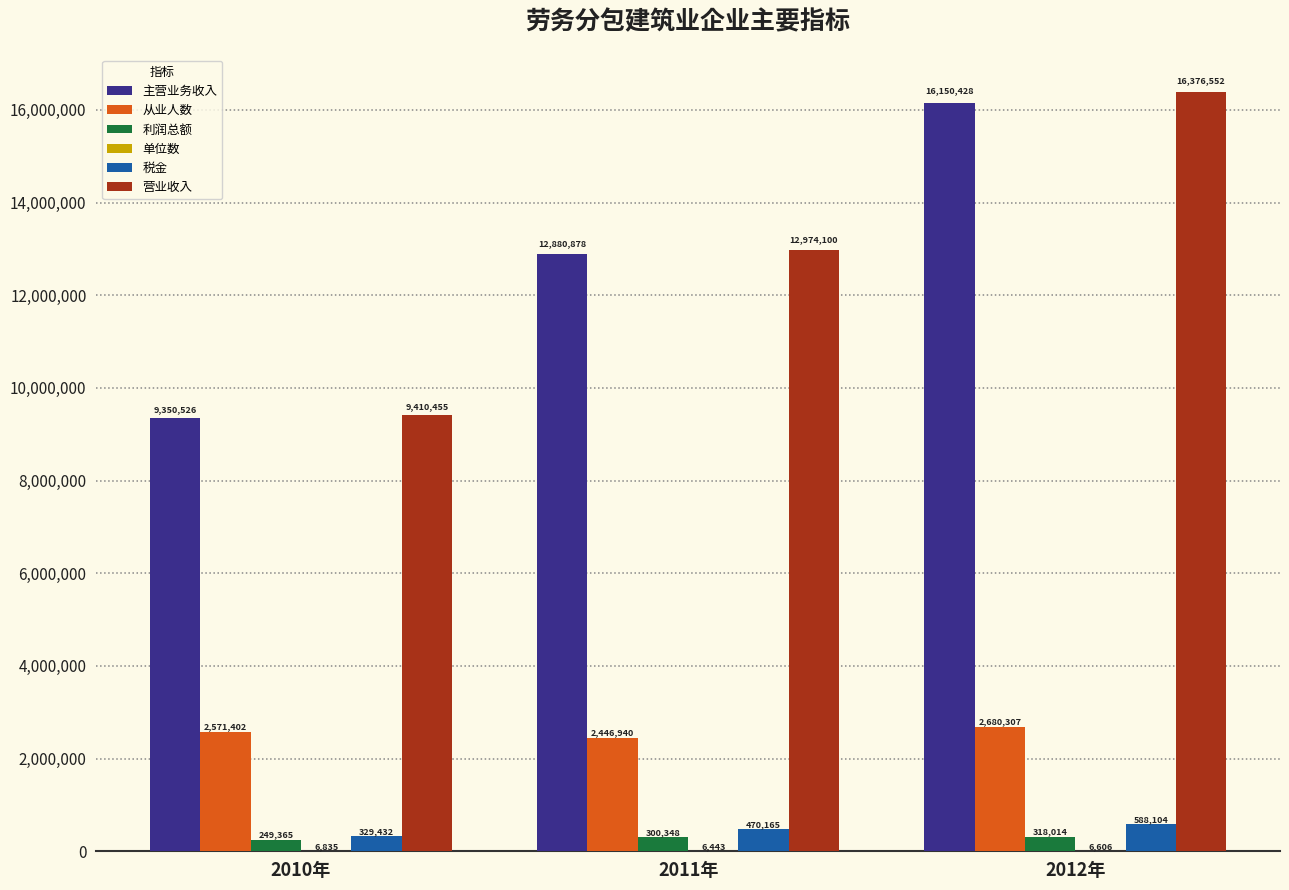

True or false: 从业人数 has a value of 3515083.8 at 2010年.

False